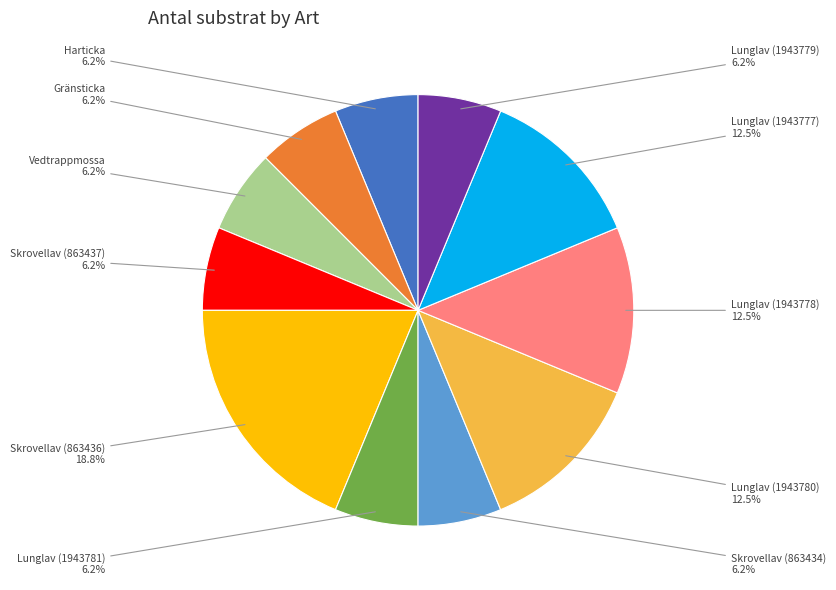

Is there a majority slice in this chart?

No